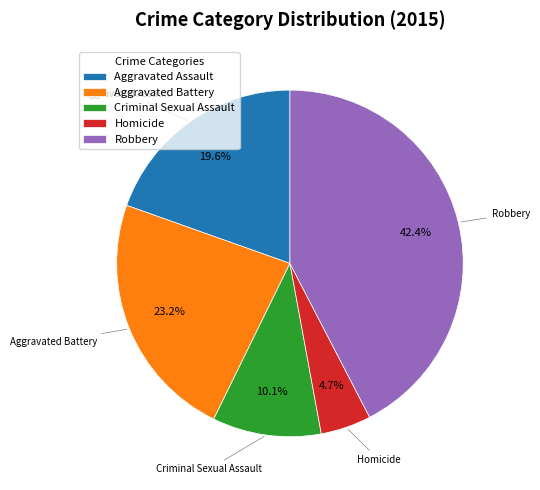

Approximately how many times larger is the value at Criminal Sexual Assault compared to Aggravated Battery?

0.4